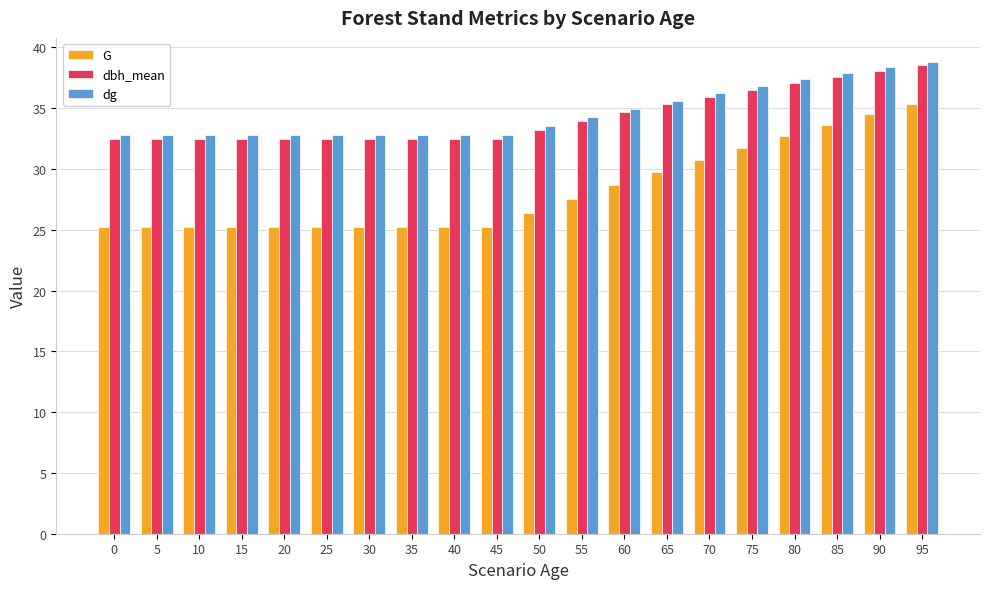

What is the total value across all series at 45?

90.4